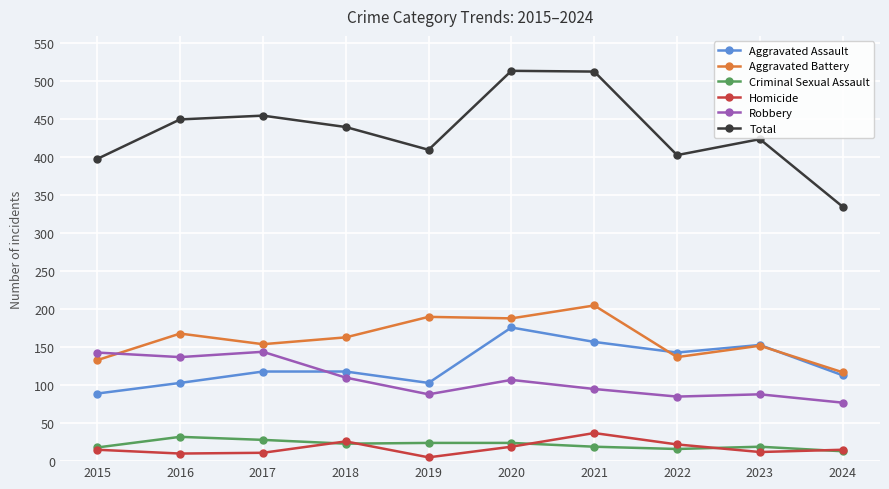

What is the difference between the second highest and minimum values in the Robbery series?

66